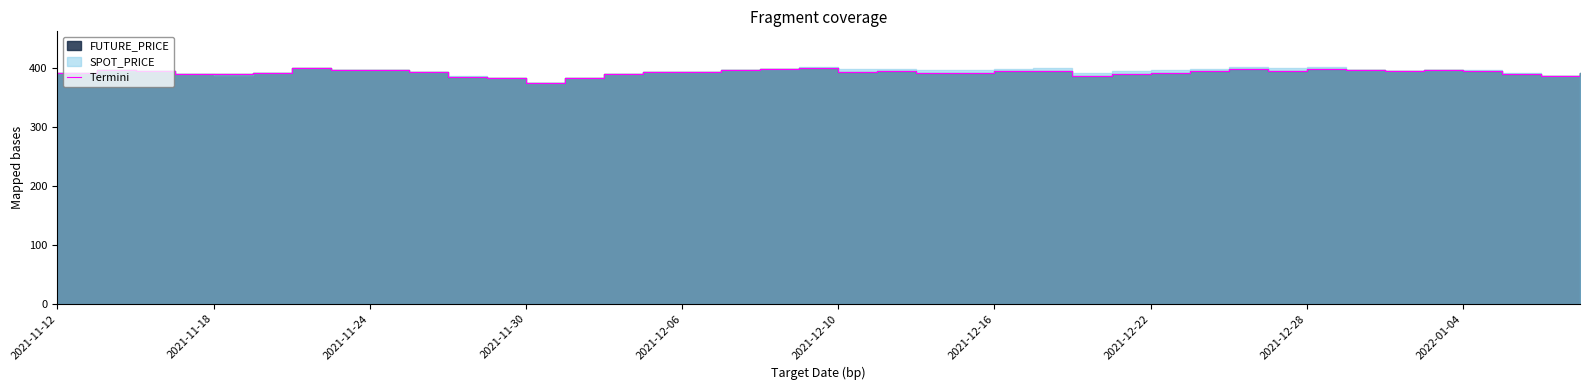

List the labels in order of value, smallest first.

12, 11, 13, 10, 38, 26, 2021-12-06, 14, 37, 27, 2021-11-30, 22, 39, 2021-12-10, 23, 2021-11-12, 28, 15, 16, 2022-01-04, 20, 24, 29, 21, 25, 34, 31, 2021-11-24, 36, 2021-11-18, 35, 2021-12-28, 2021-12-22, 17, 33, 30, 18, 32, 19, 2021-12-16